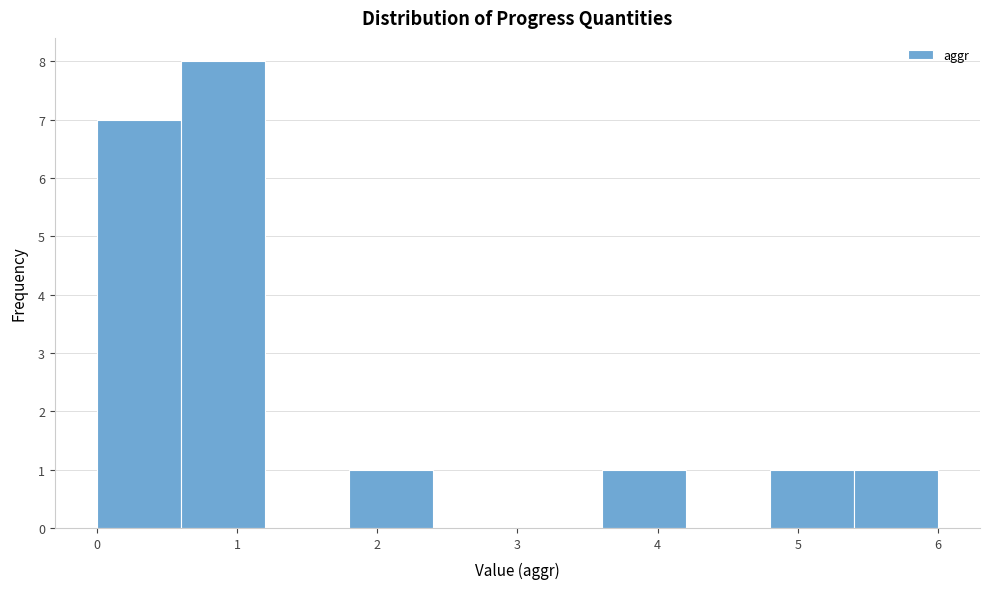

What is the height of the bar covering 1.8 to 2.4 on the x-axis? The values are not printed on the chart, so give them approximately, as read against the axis.

1